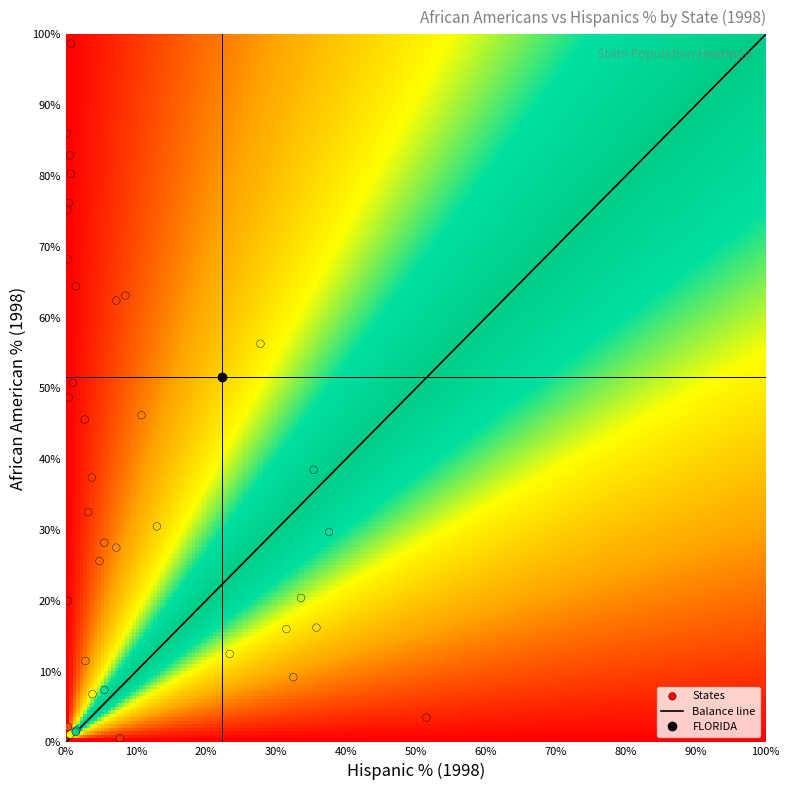

What is the maximum value for Balance line?

100.0